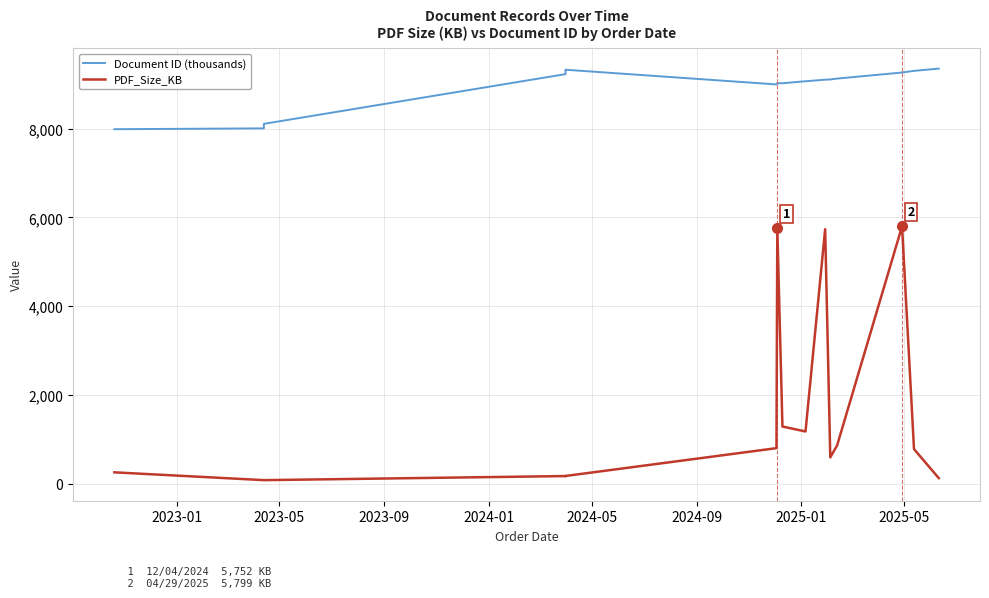

True or false: PDF_Size_KB and Document ID (thousands) cross at least once.

False